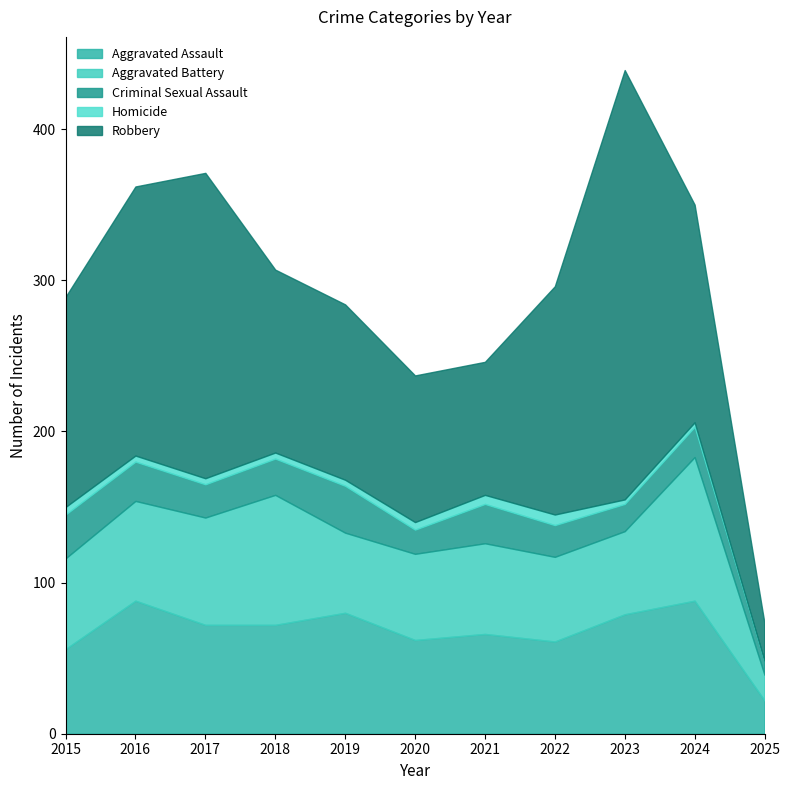

Where does the Criminal Sexual Assault series first go above 22?

2015